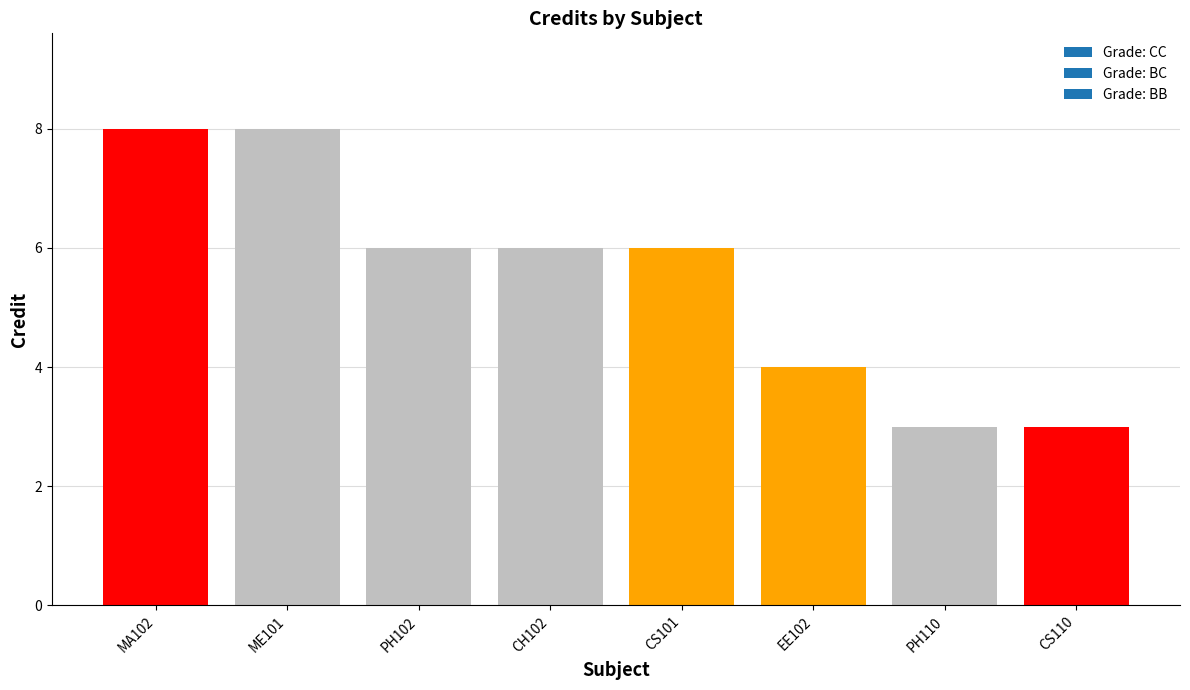

What is the label of the 4th bar from the left?

CH102